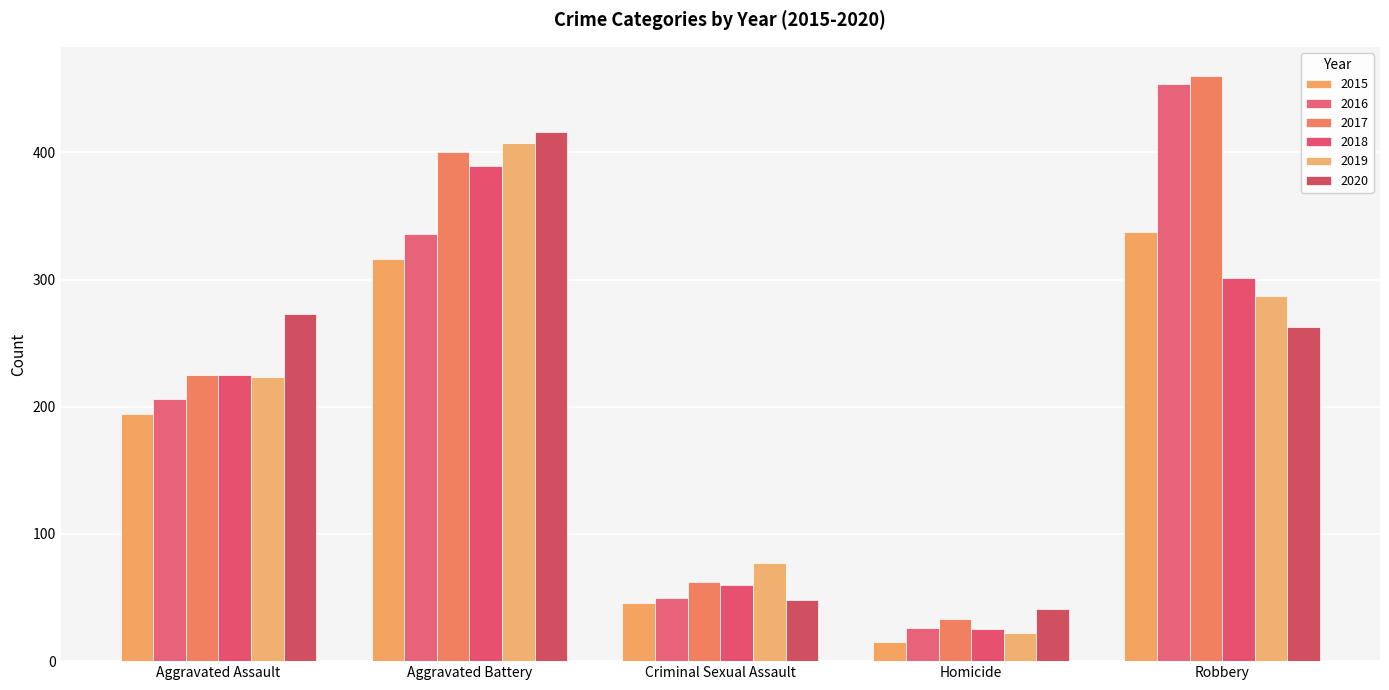

What is the difference between the 2015 values at Aggravated Battery and Aggravated Assault?

122